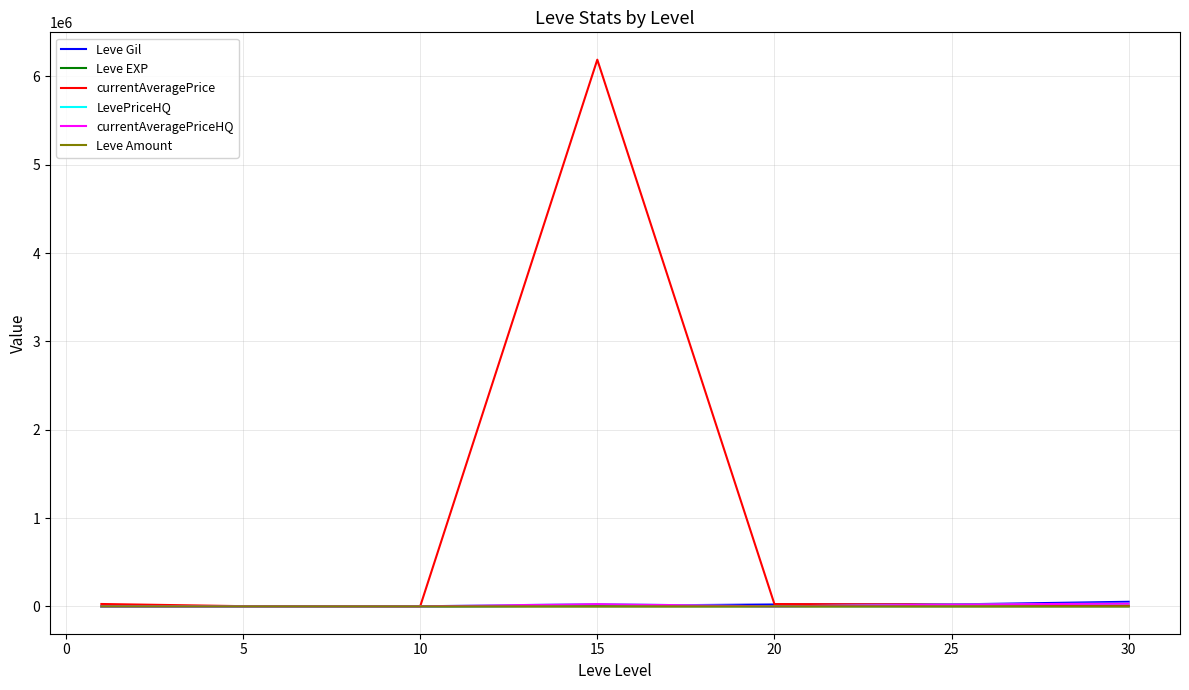

Is this an area chart (filled region under the line)?

No